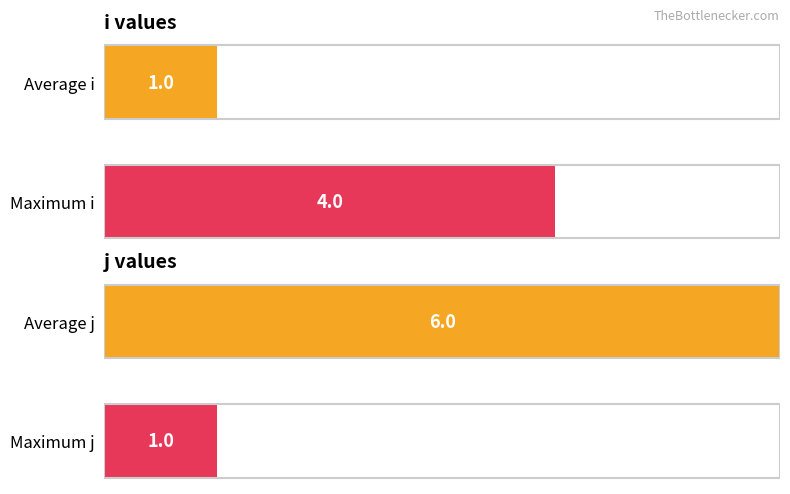

The value of y at 3 is 1. True or false?

False